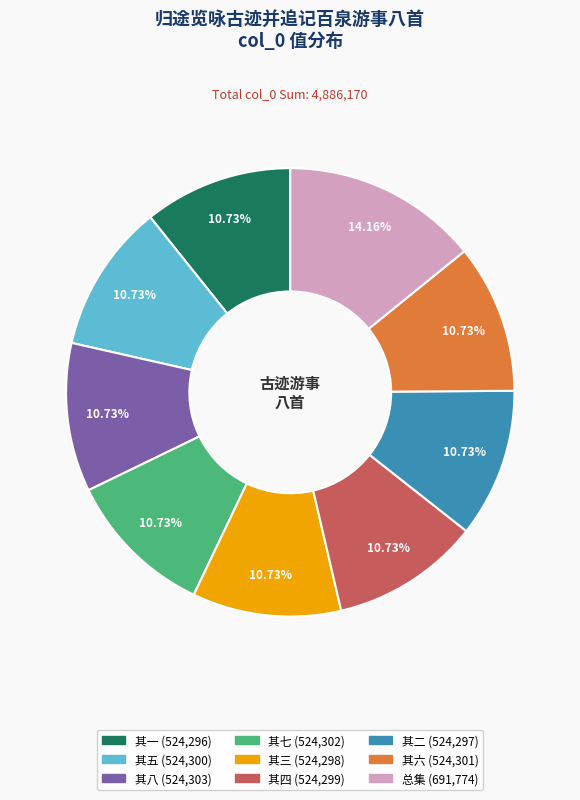

Is there a majority slice in this chart?

No